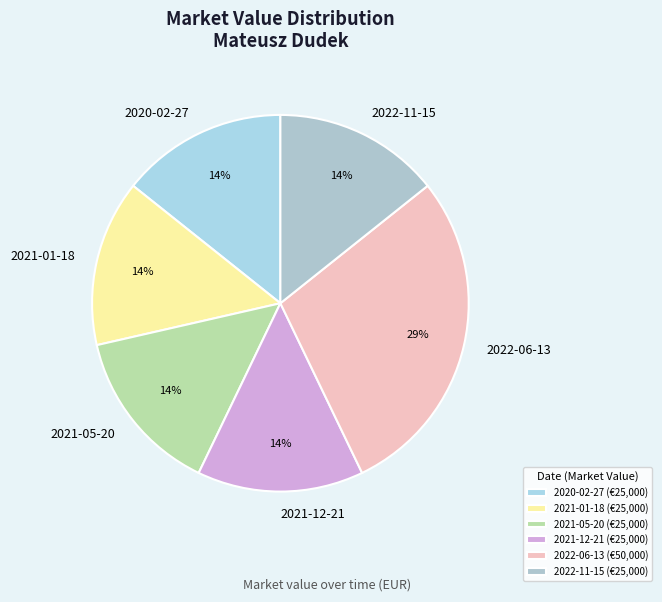

How many slices are in this pie chart?

6